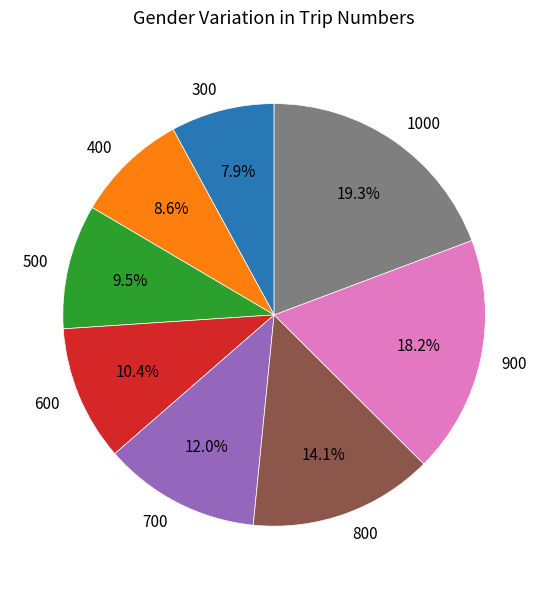

What is the largest slice in the pie chart?

1000